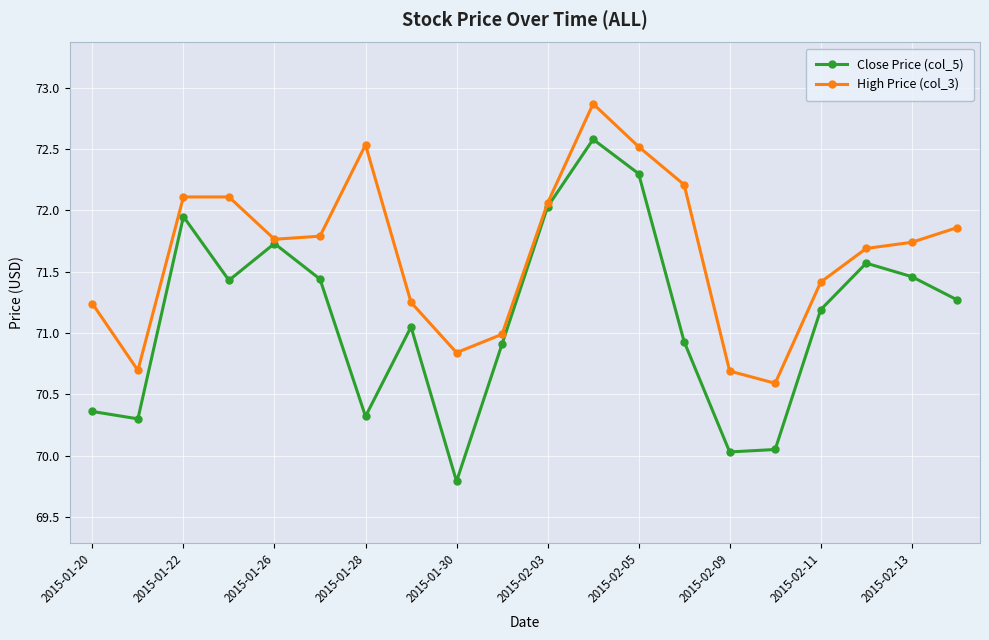

What is the smallest value displayed?

69.8